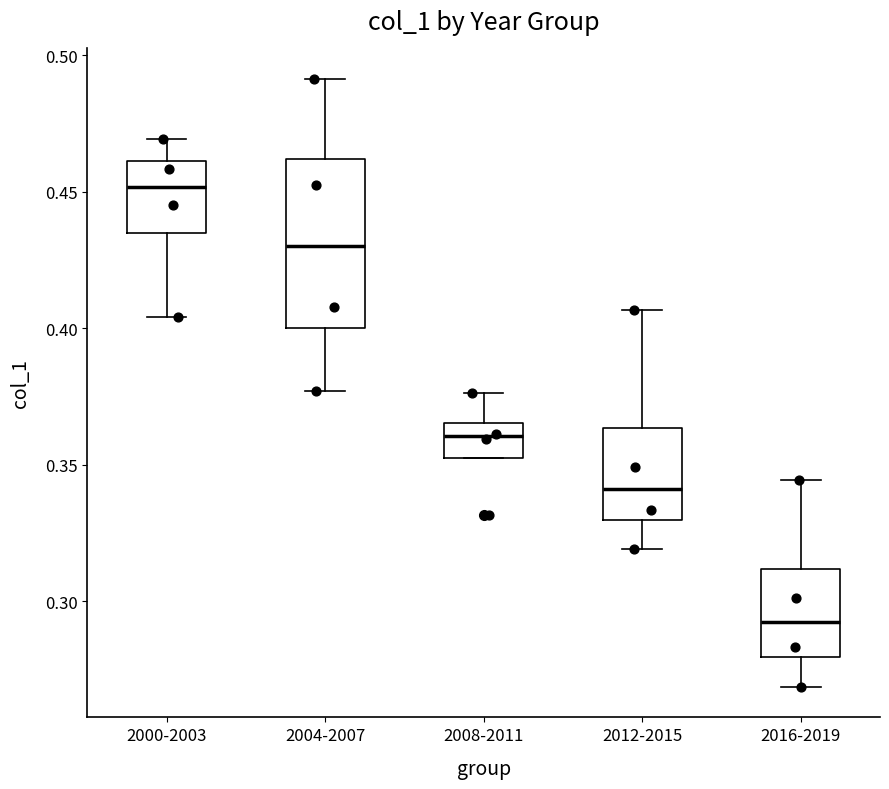

Which box is the tallest, from its lower edge to its upper edge?

2004-2007